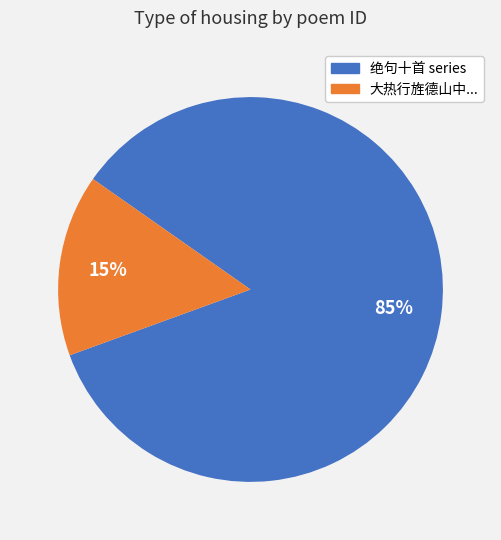

True or false: 大热行旌德山中... accounts for 22% of the total.

False